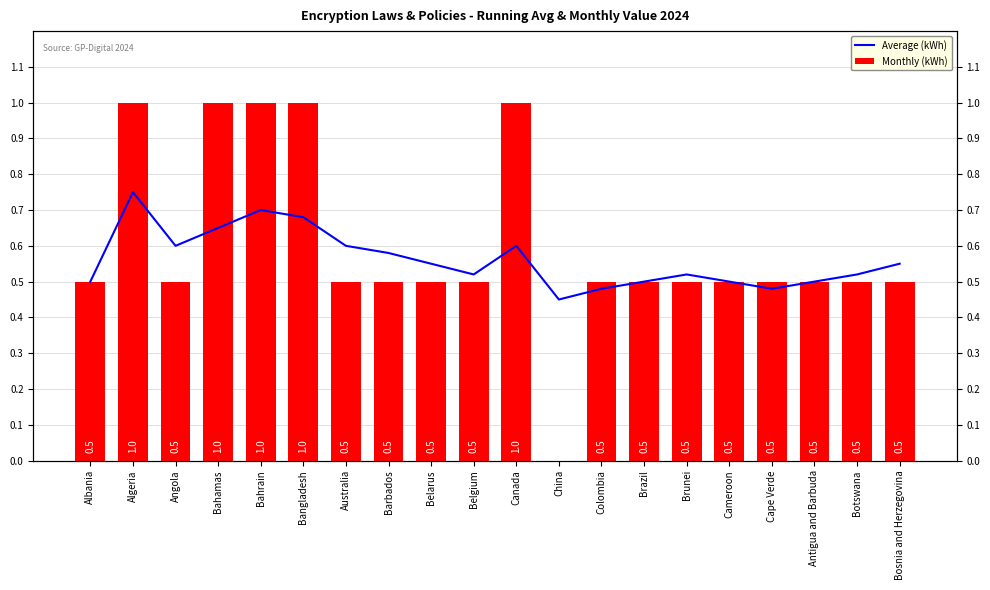

Count the Average (kWh) values in the range 0 to 1.

20